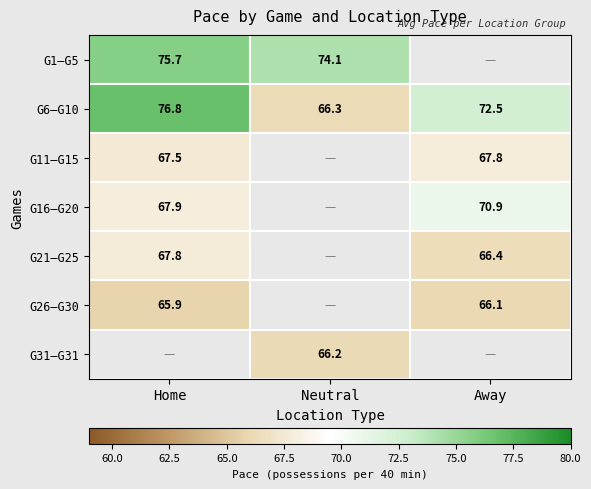

At how many categories does at least one series exceed 73?

2